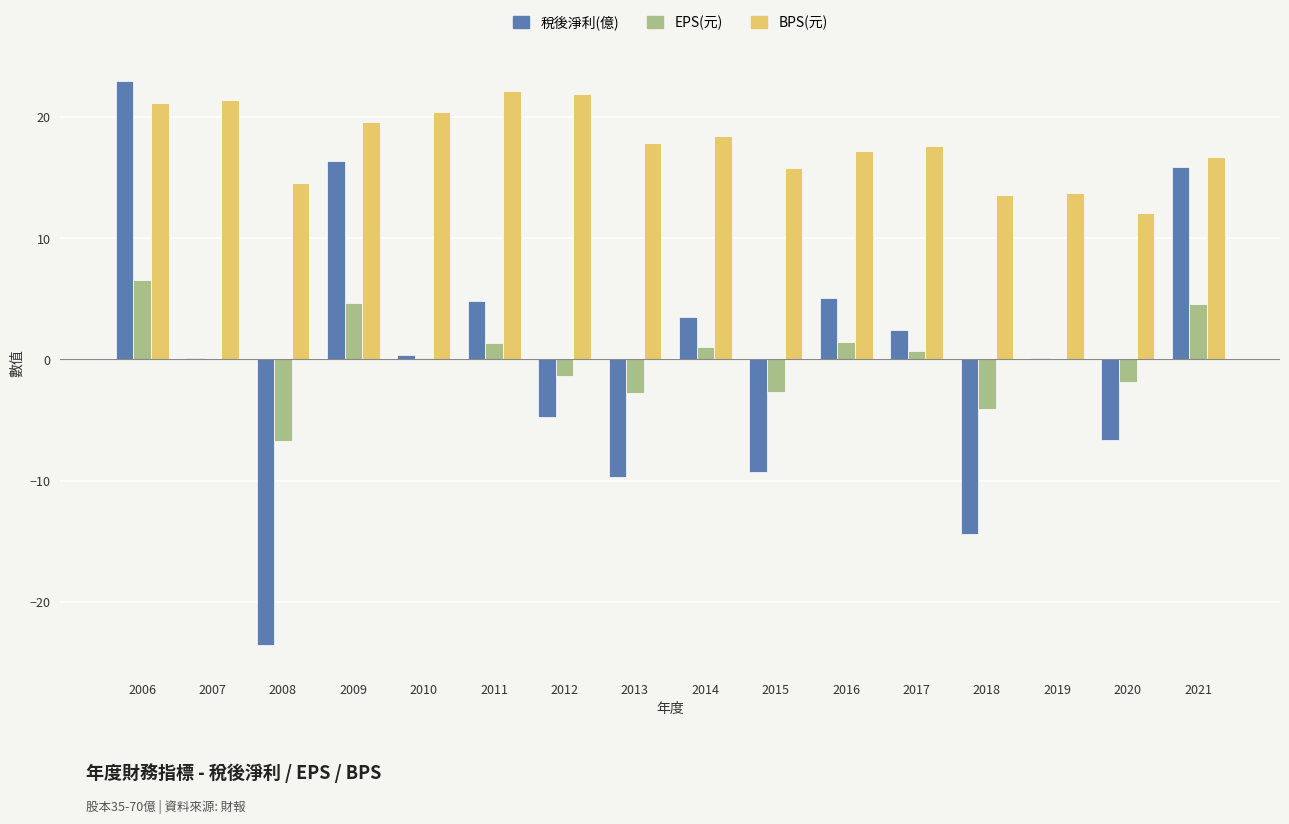

What is the maximum value for BPS(元)?

22.1